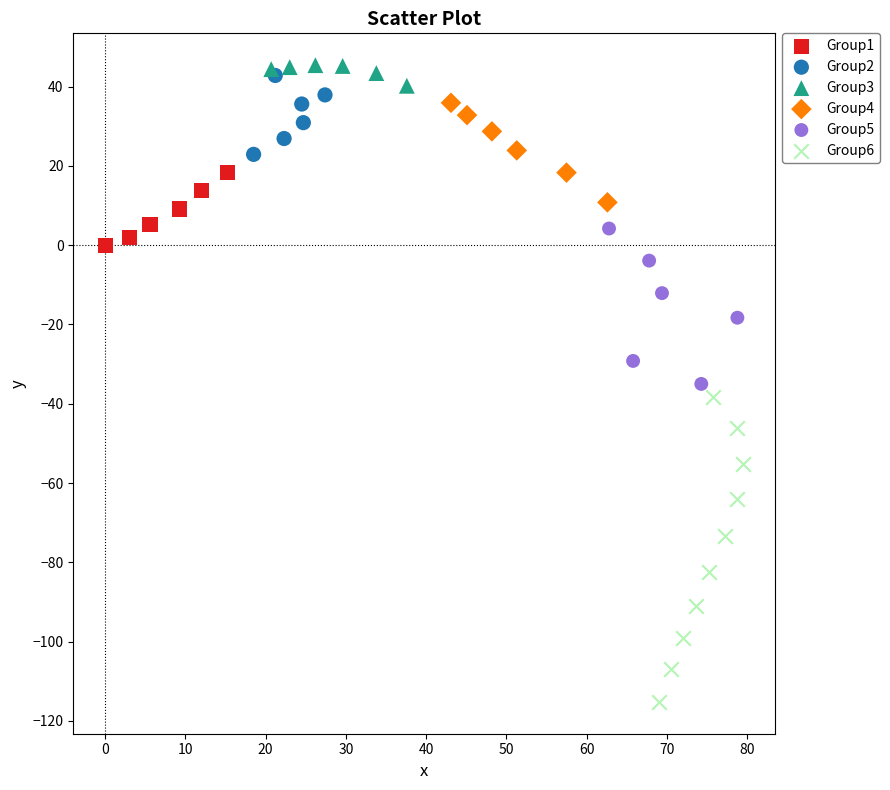

Which series has the widest spread of Y values?

Group6